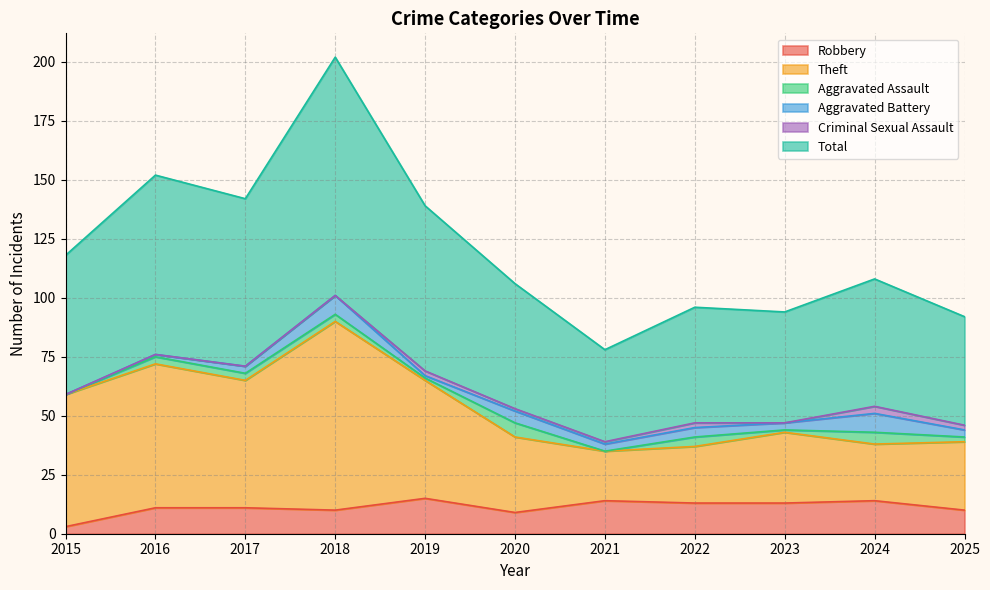

What is the value of the Total point at the 2nd from the left?

152